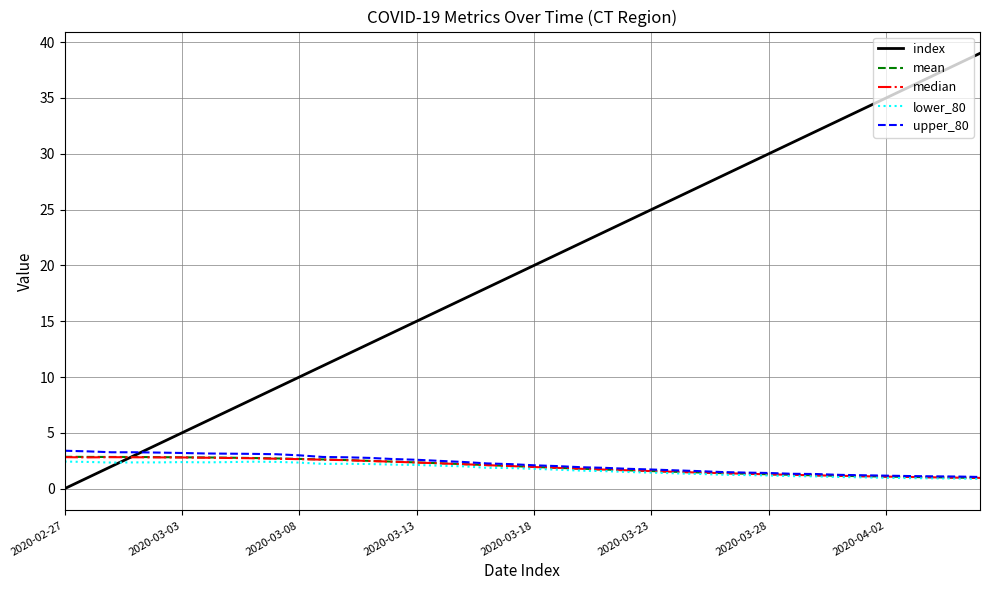

Which series has the largest total across all categories?

index